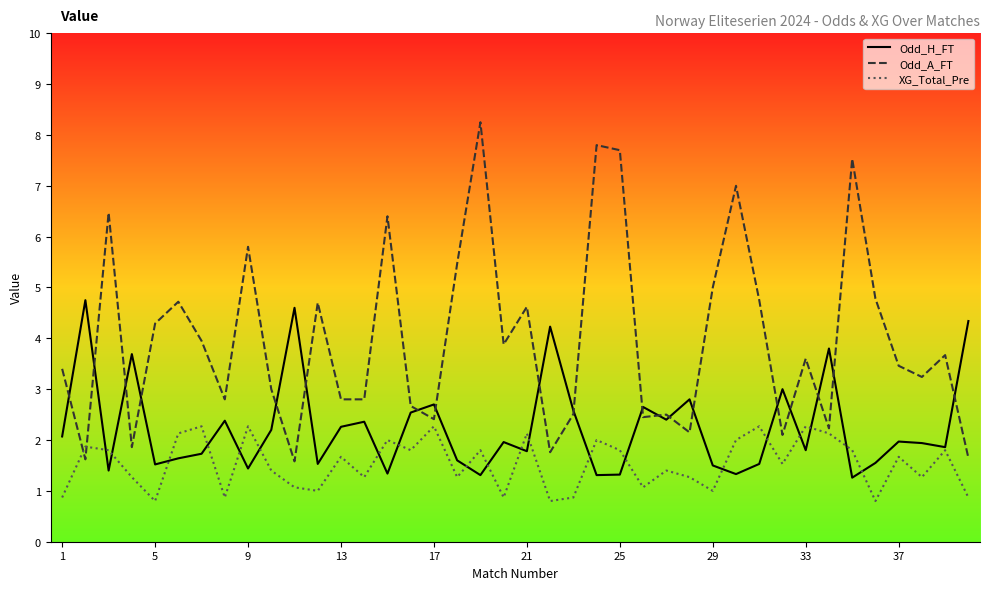

What is the minimum value shown in the chart?

0.8